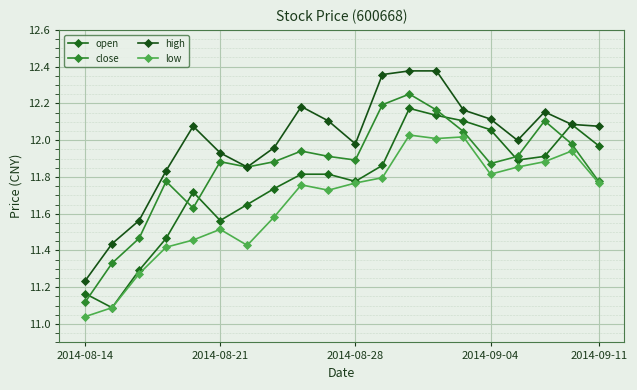

How many lines are shown in the chart?

4